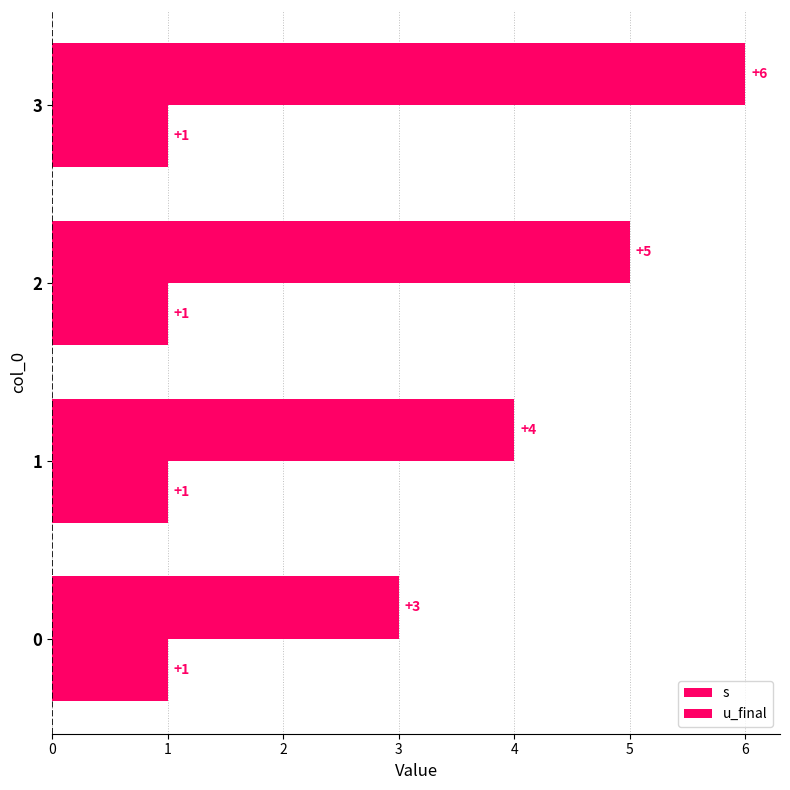

Which has a higher value, 1 or 0?

1